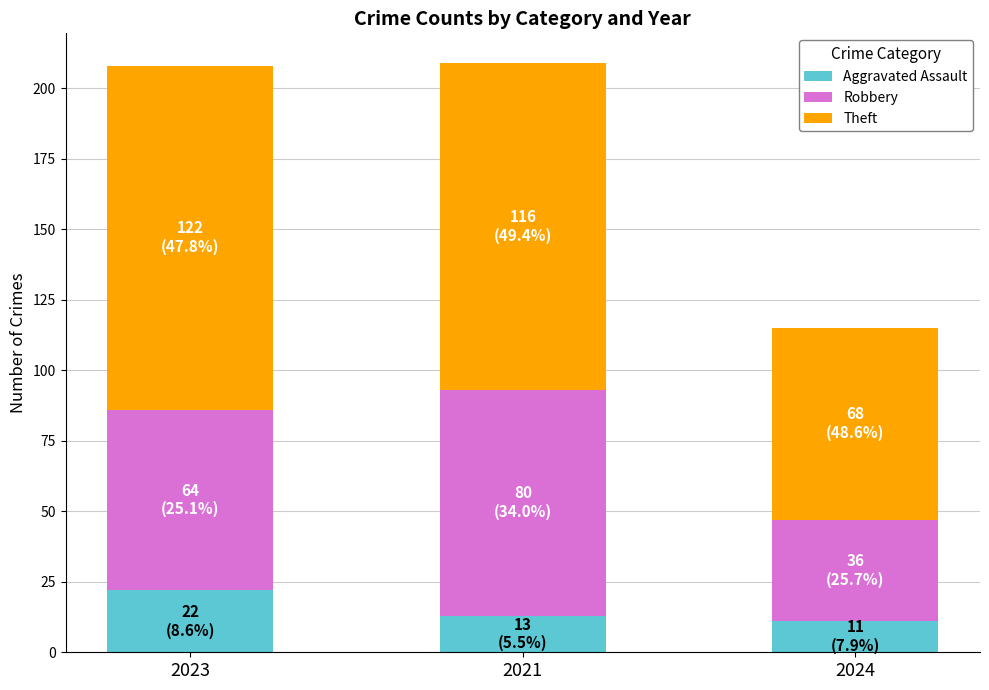

How many bars are there in total?

3